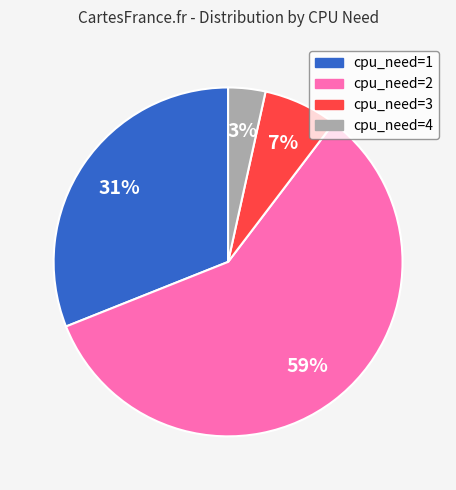

To the nearest percent, what is the average slice percentage?

25%